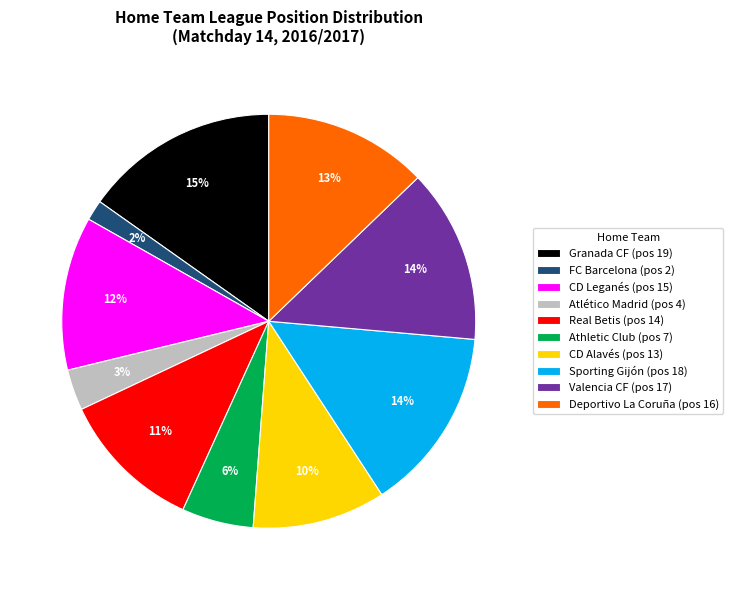

What percentage is the FC Barcelona (pos 2) slice, to the nearest percent?

2%